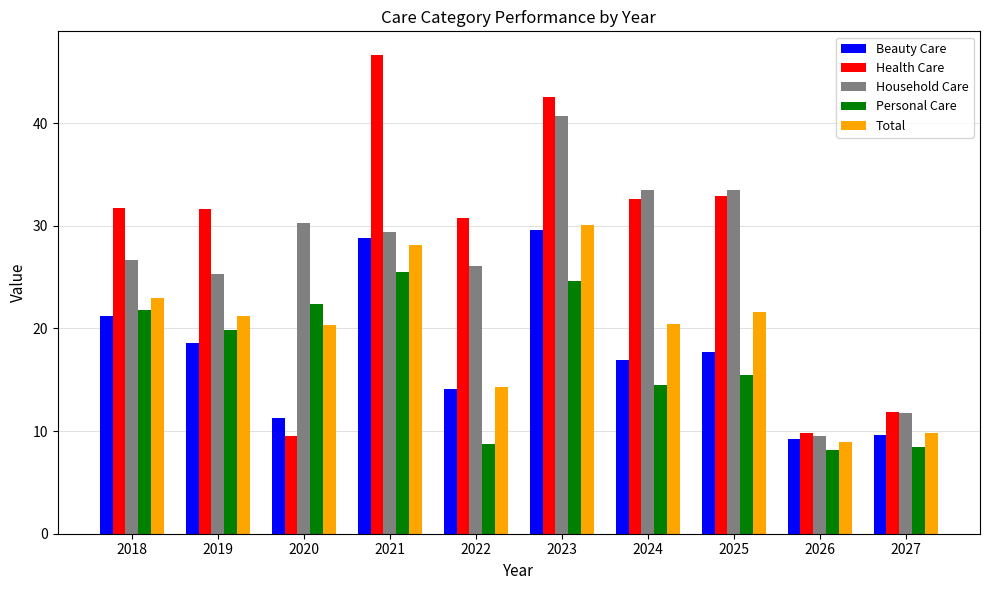

Where does the Health Care series first go above 31?

2018